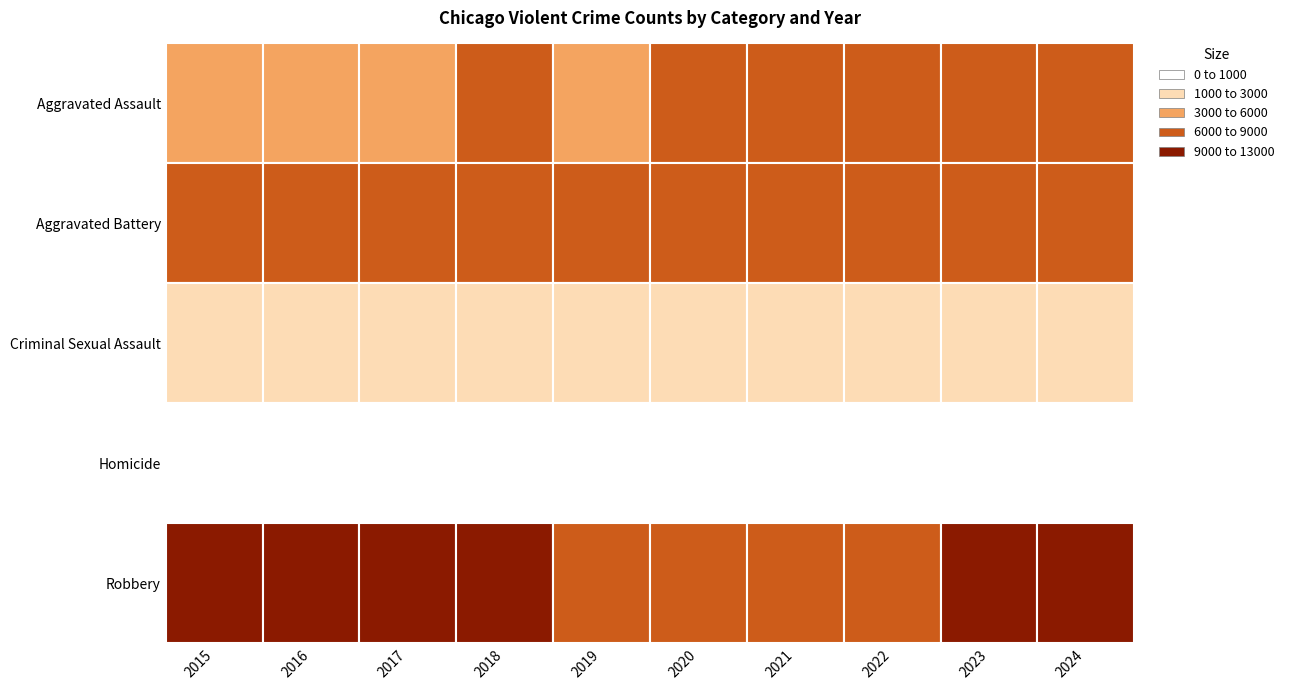

Rank the series by their maximum value, from lowest to highest.

Homicide, Criminal Sexual Assault, Aggravated Assault, Aggravated Battery, Robbery